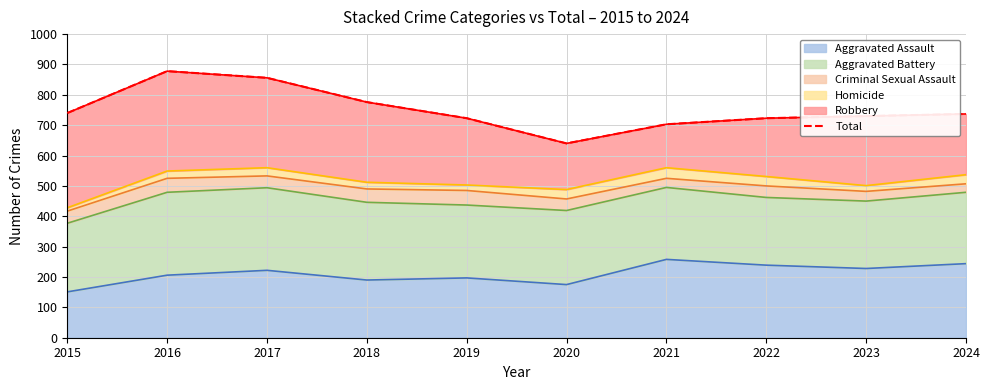

What is the sum of the values at 2018 and 2019?

1499